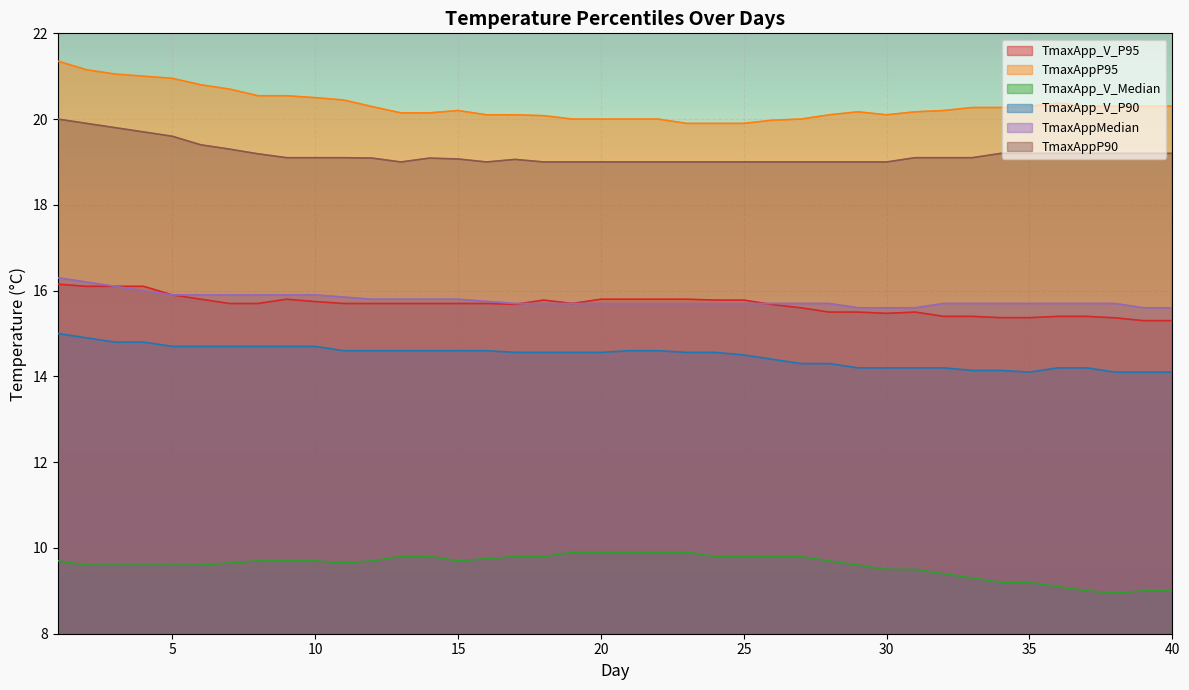

True or false: TmaxAppP90 and TmaxAppP95 intersect in this chart.

False